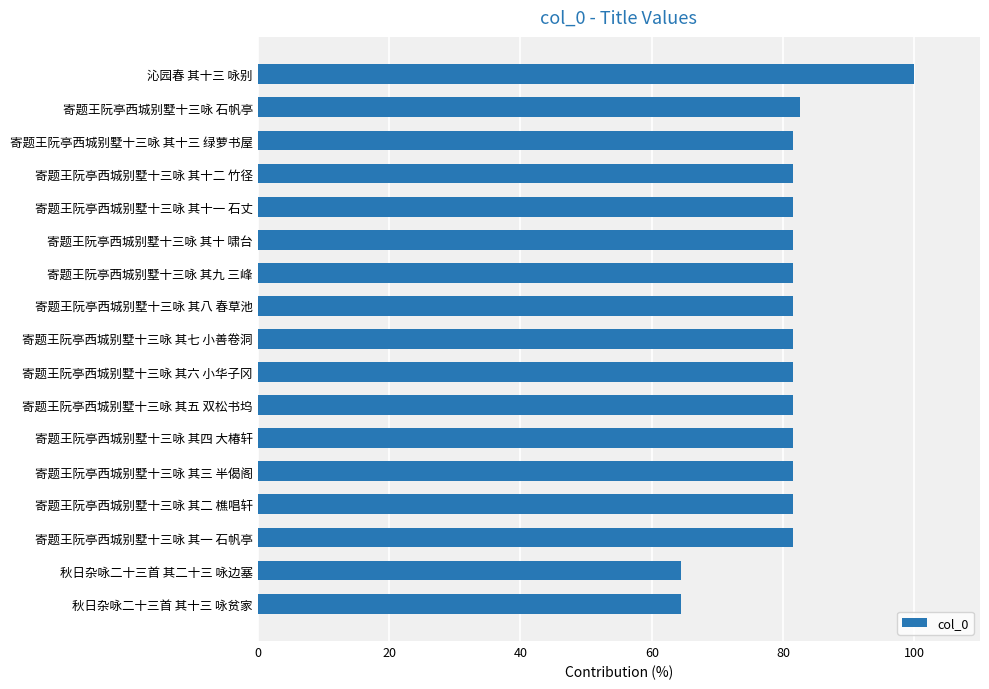

What is the sum of all values?

1370.4